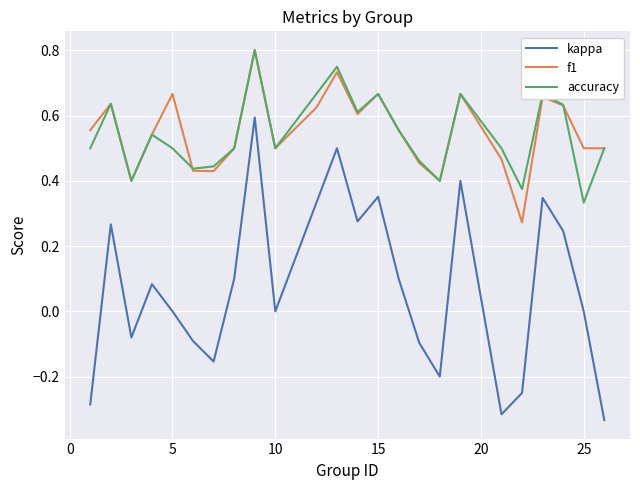

Which series has the largest range (max minus min)?

kappa